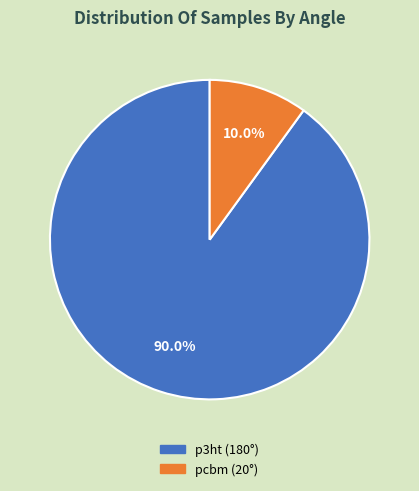

To the nearest percent, what percentage of the pie is p3ht?

90%